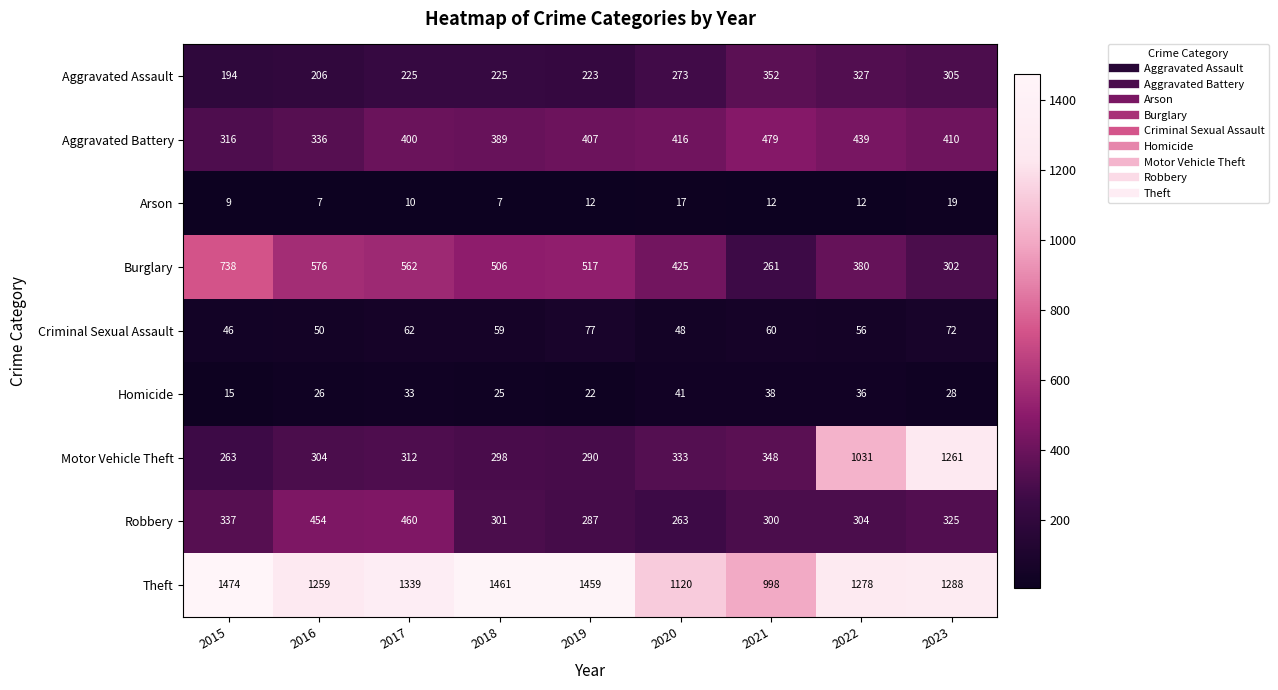

What is the total value across all series at 2016?

3218